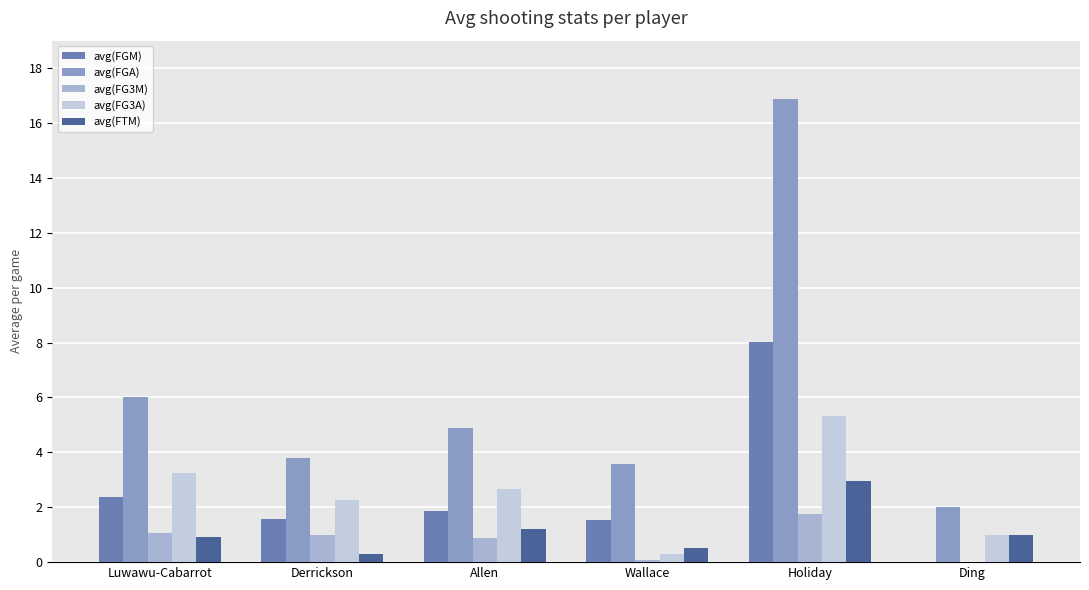

What is the difference between the highest and lowest values at Ding?

2.0